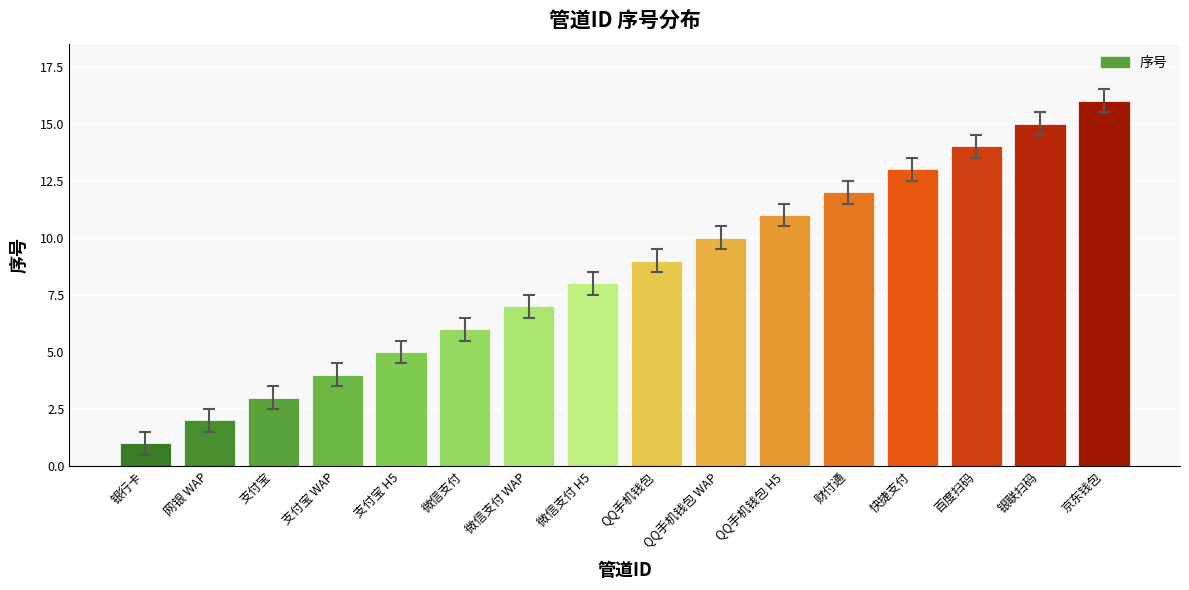

What is the label of the 9th bar from the left?

QQ手机钱包